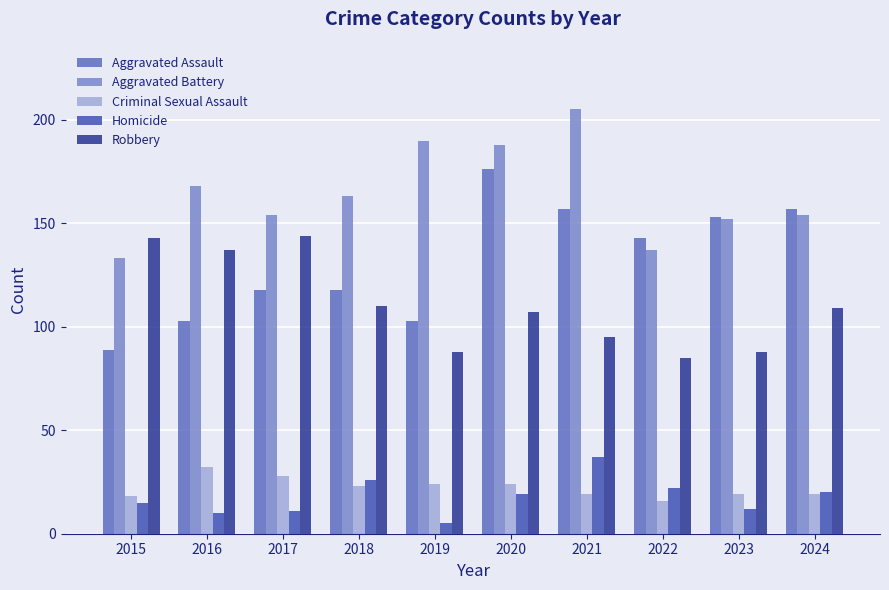

How many distinct data groups are displayed?

5